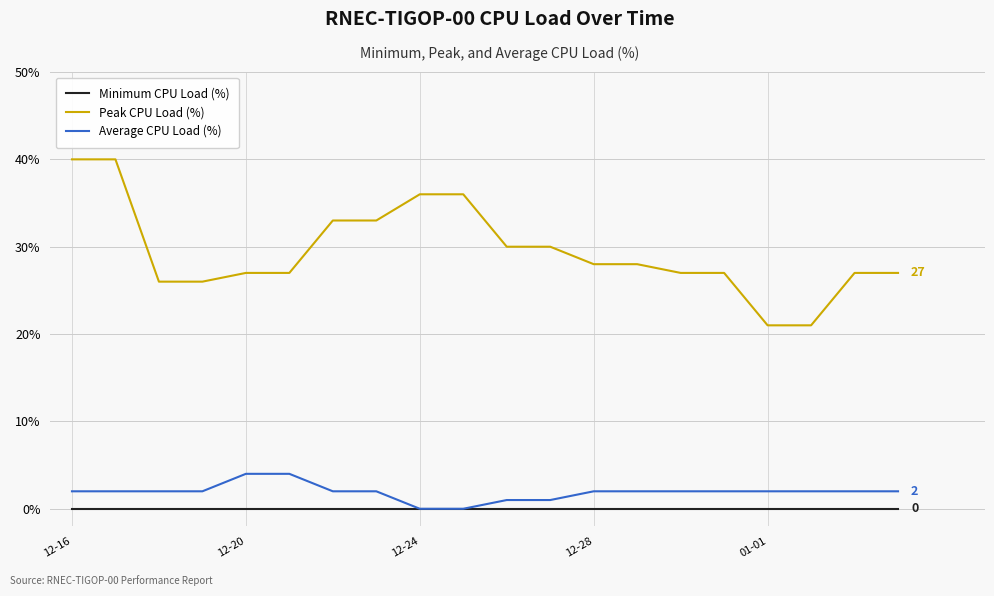

Which series has the widest spread of values?

Peak CPU Load (%)